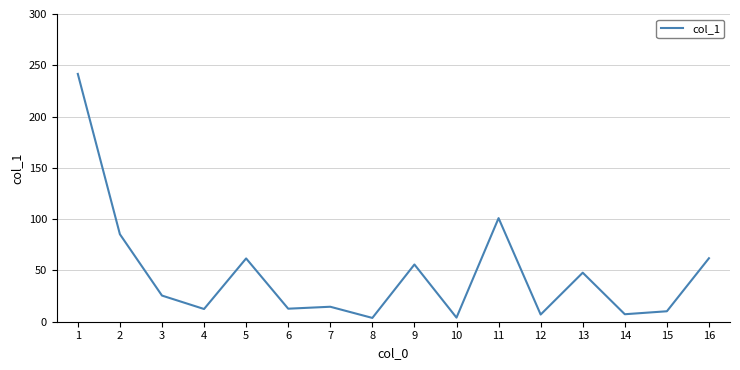

True or false: the data has more than 0 interior local peaks.

True